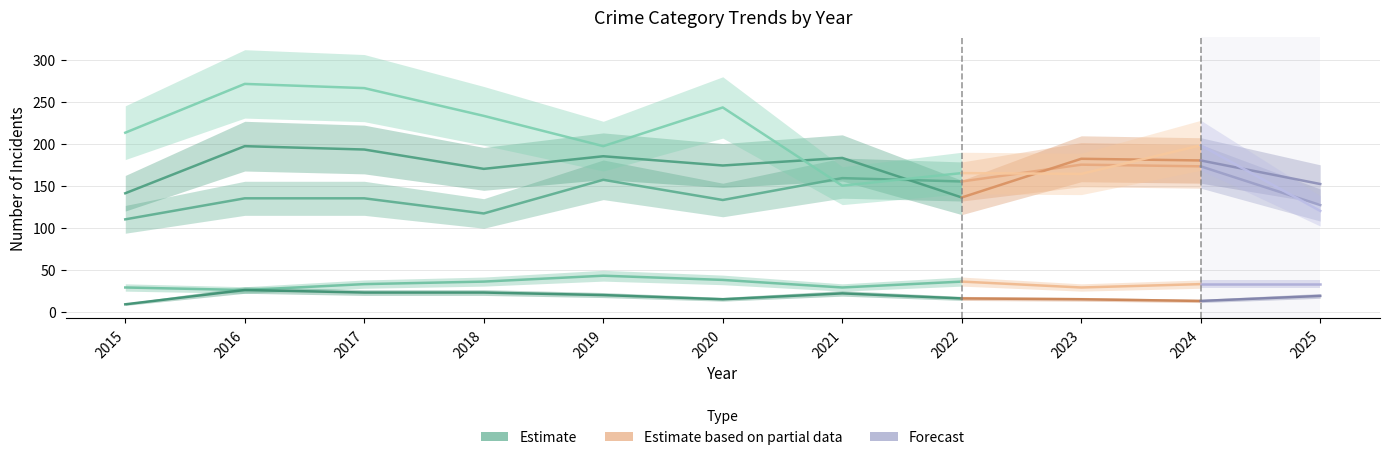

Reading right to left, what are all the values shown in this chart?

Aggravated Assault: 2025=127	2024=173	2023=175	2022=155	2021=159	2020=133	2019=157	2018=117	2017=135	2016=135	2015=110
Aggravated Battery: 2025=152	2024=180	2023=182	2022=136	2021=183	2020=174	2019=185	2018=170	2017=193	2016=197	2015=141
Criminal Sexual Assault: 2025=33	2024=33	2023=29	2022=36	2021=29	2020=38	2019=43	2018=36	2017=33	2016=26	2015=29
Homicide: 2025=19	2024=13	2023=15	2022=16	2021=22	2020=15	2019=20	2018=23	2017=23	2016=26	2015=9
Robbery: 2025=120	2024=198	2023=164	2022=165	2021=150	2020=243	2019=197	2018=233	2017=266	2016=271	2015=213